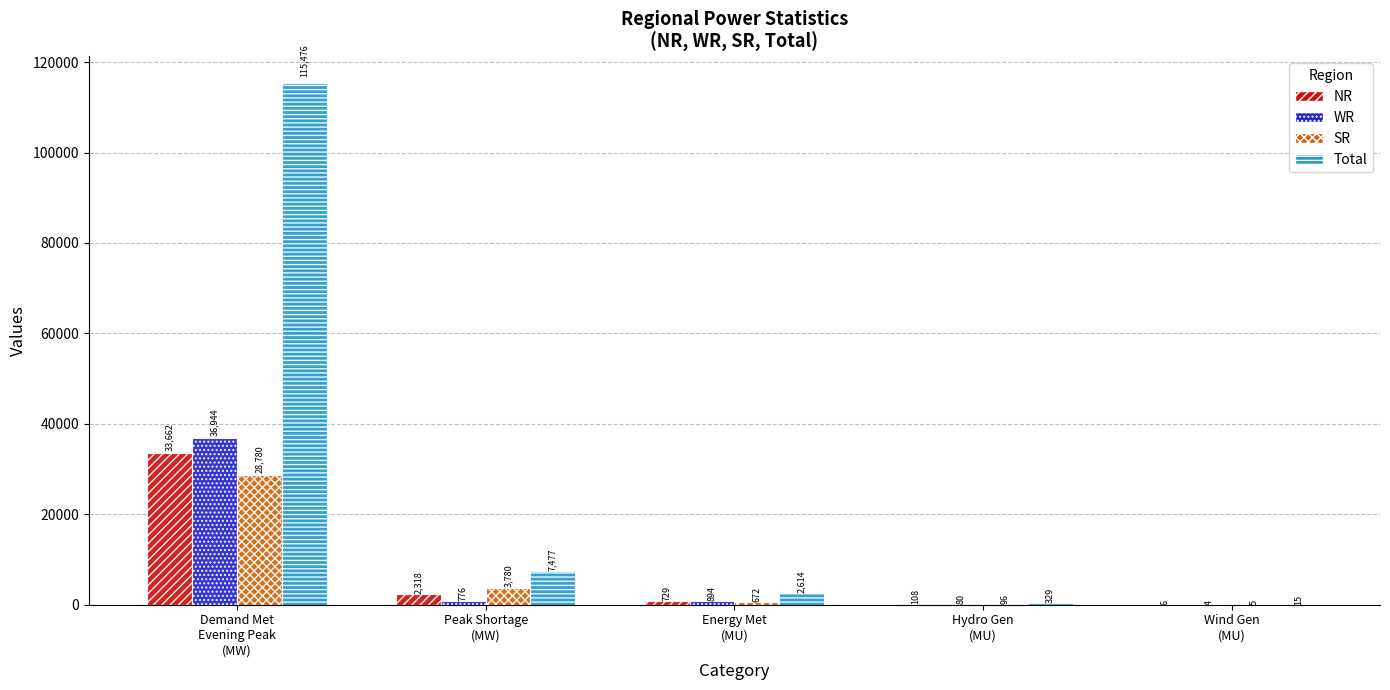

What is the maximum value for NR?

33662